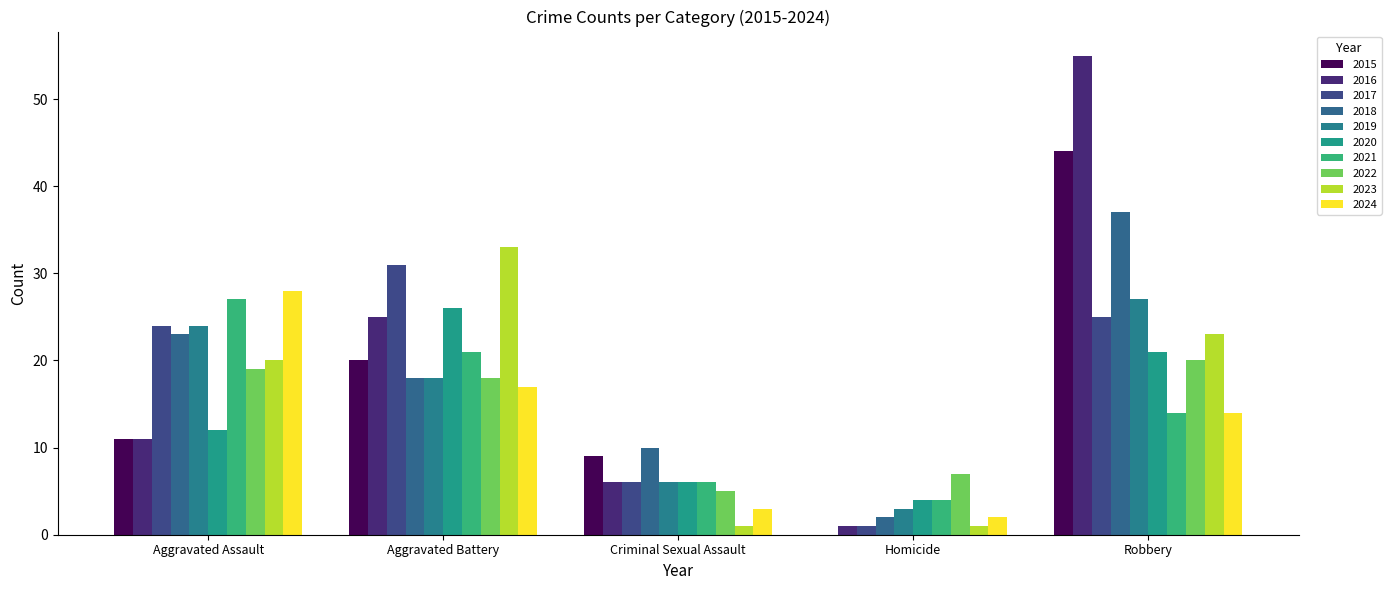

Count the number of data series in this chart.

10